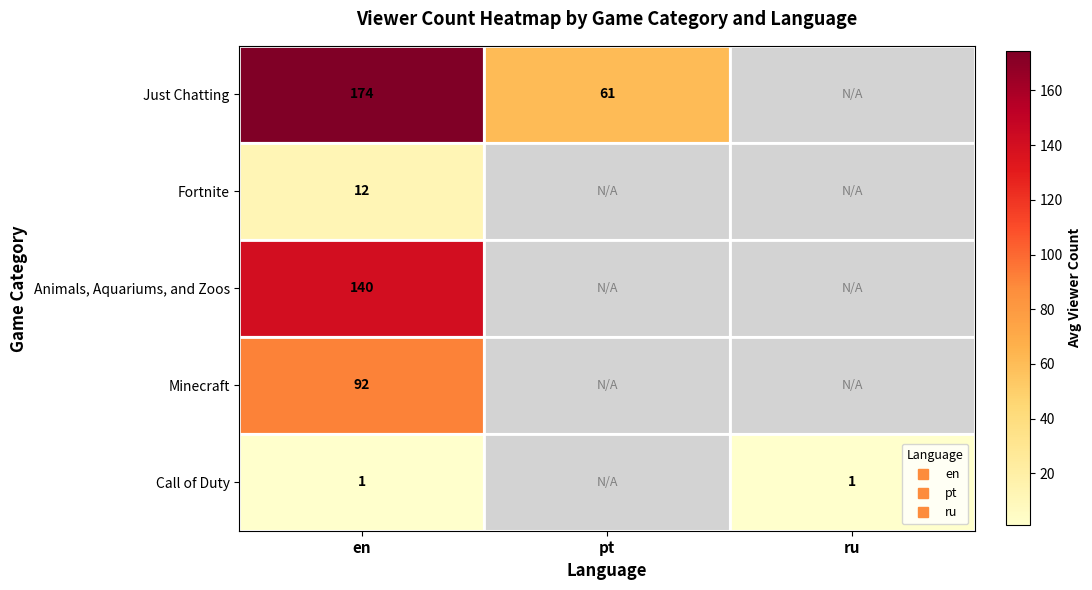

Which series has the widest spread of values?

Just Chatting